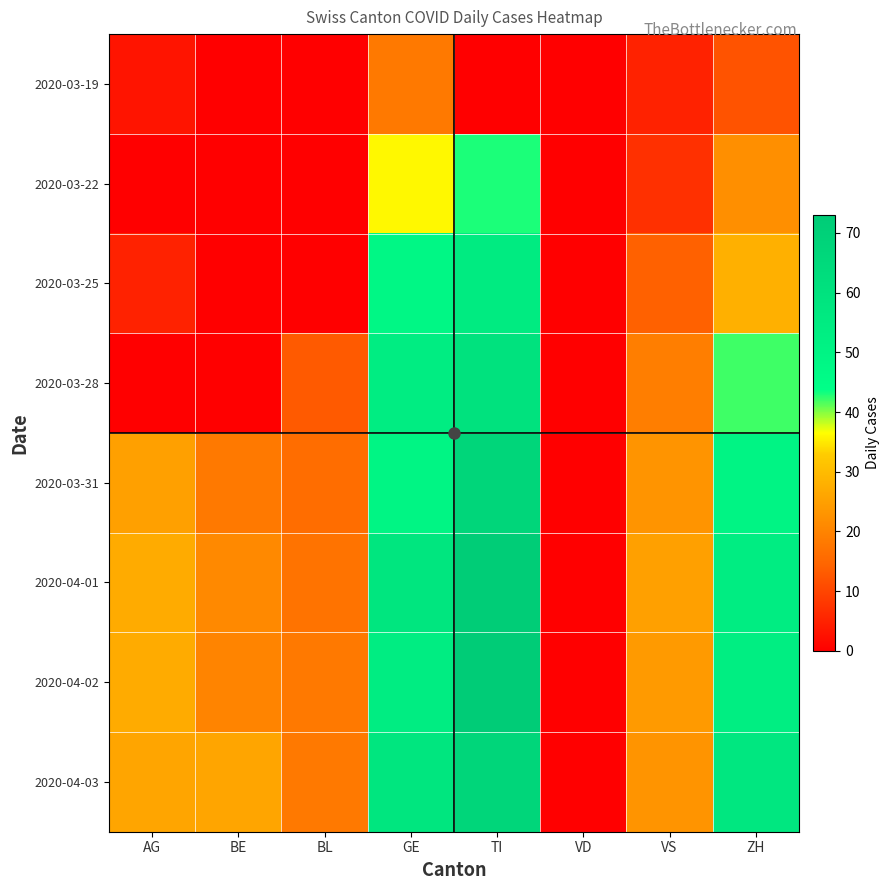

What is the maximum value shown in the chart?

73